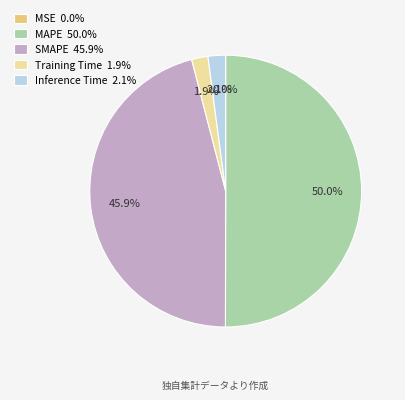

Between SMAPE 45.9% and Inference Time 2.1%, which is larger?

SMAPE 45.9%